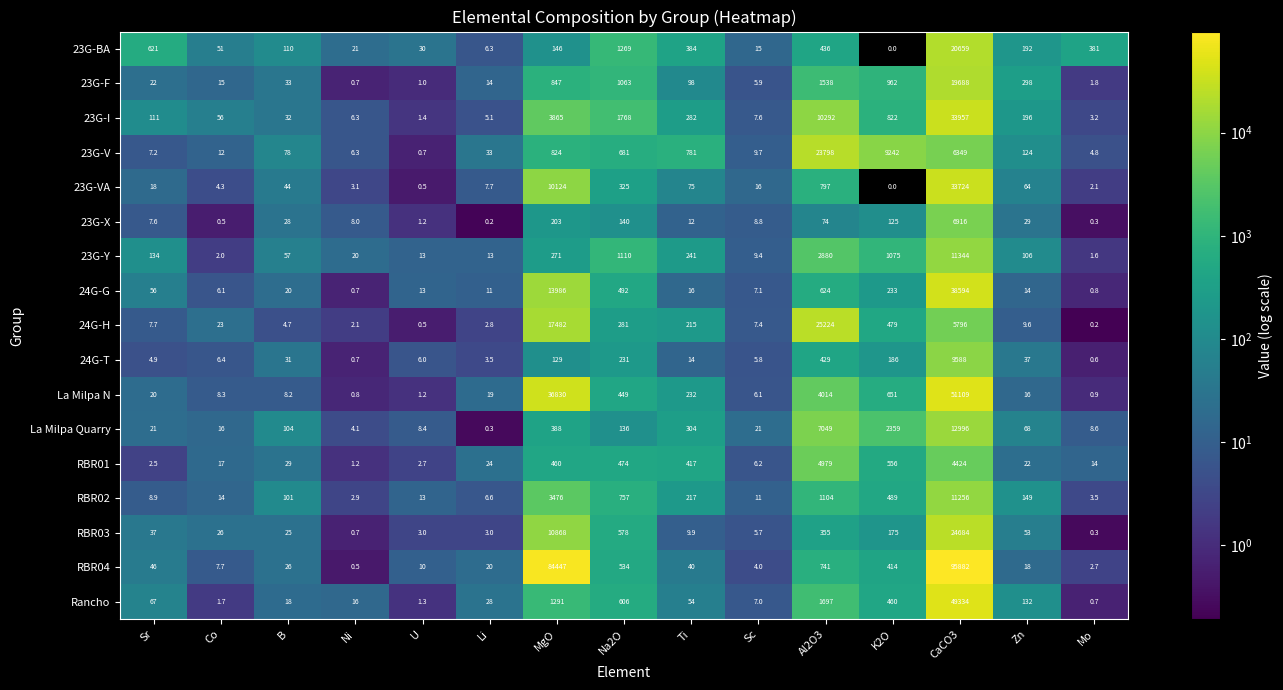

How many distinct data groups are displayed?

17